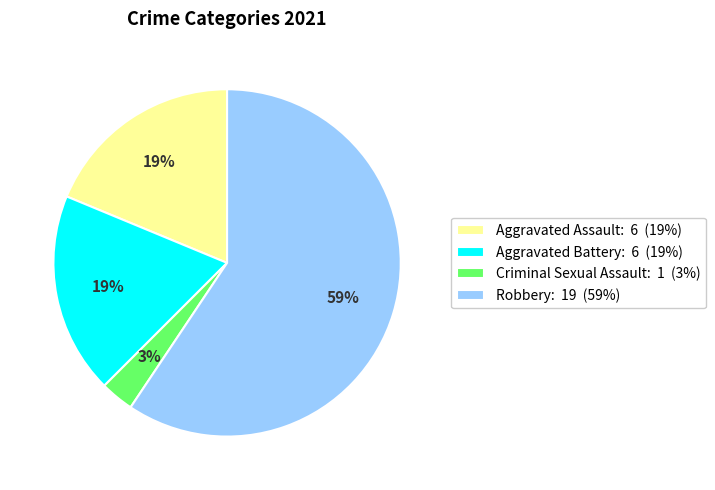

Is there any slice that represents more than half of the pie?

Yes